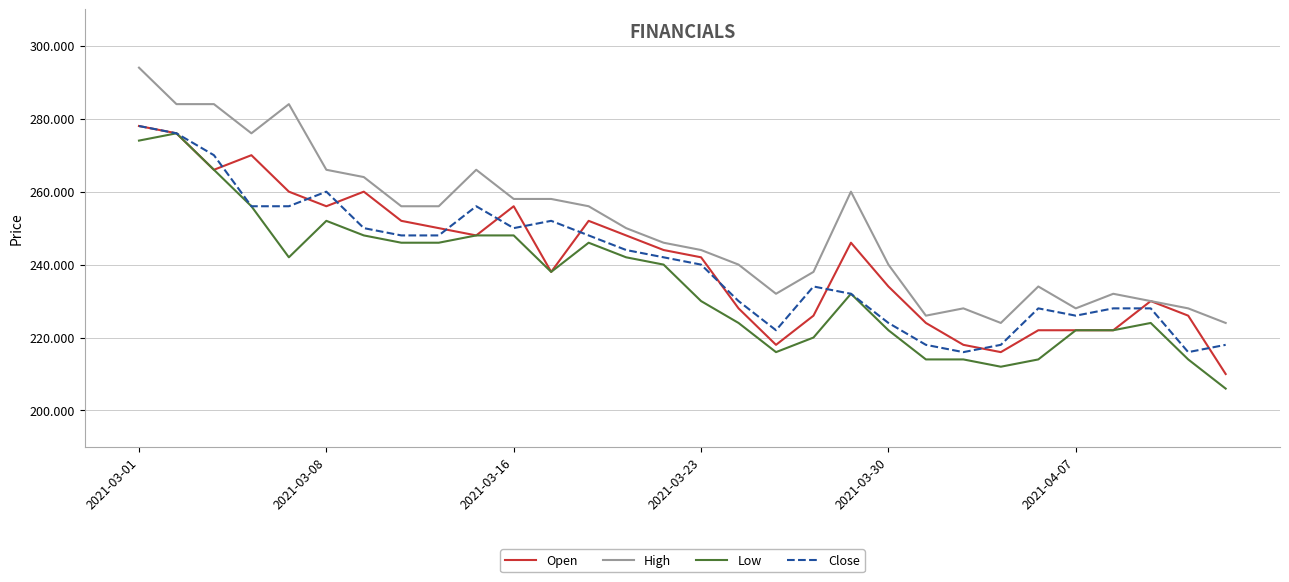

True or false: High and Low intersect in this chart.

False